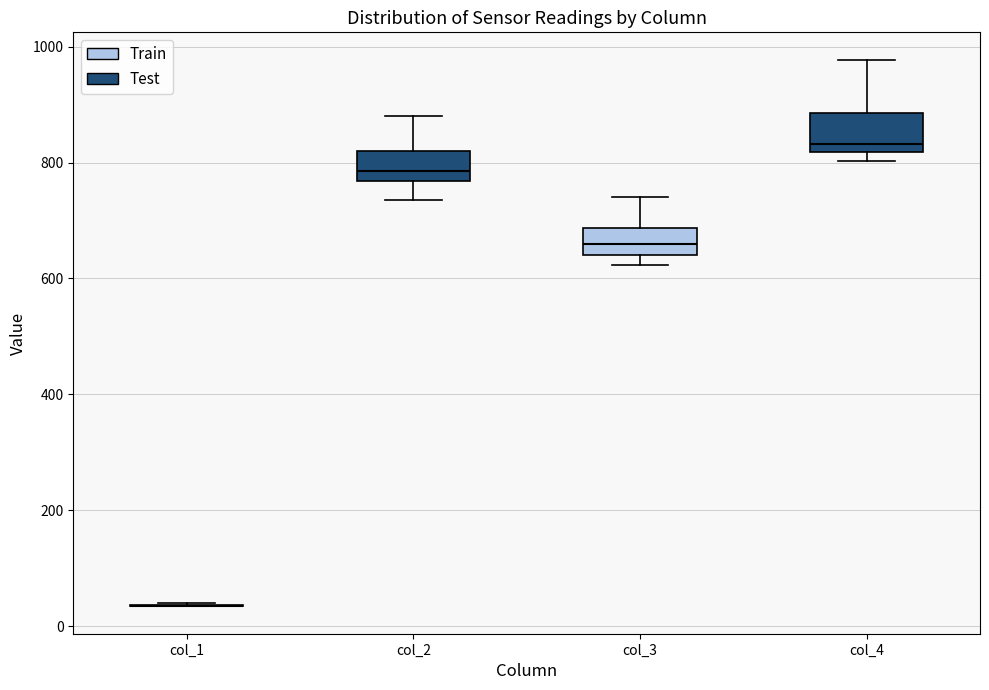

Reading left to right, read every box against the y-axis: the position of its median line, the range the box covers, and the ends of its whiskers. The values are not printed on the chart, so give them approximately, as read against the axis.

col_1: box collapsed to a line at 40, whiskers 40 to 40
col_2: median 780, box 760 to 820, whiskers 740 to 880
col_3: median 660, box 640 to 680, whiskers 620 to 740
col_4: median 840, box 820 to 880, whiskers 800 to 980